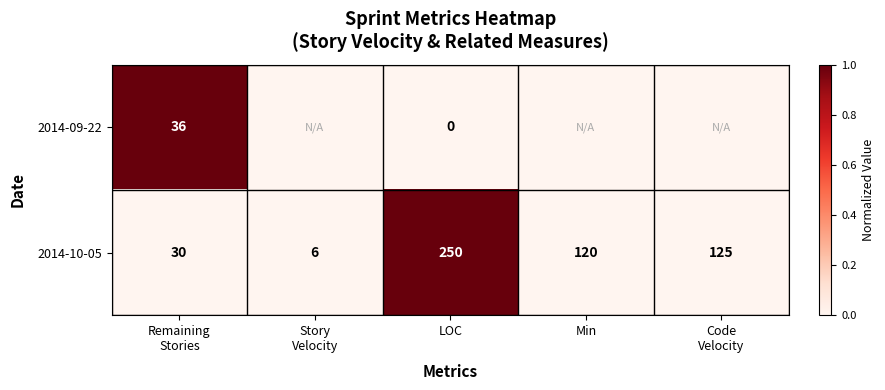

At which label does 2014-10-05 reach its peak?

LOC